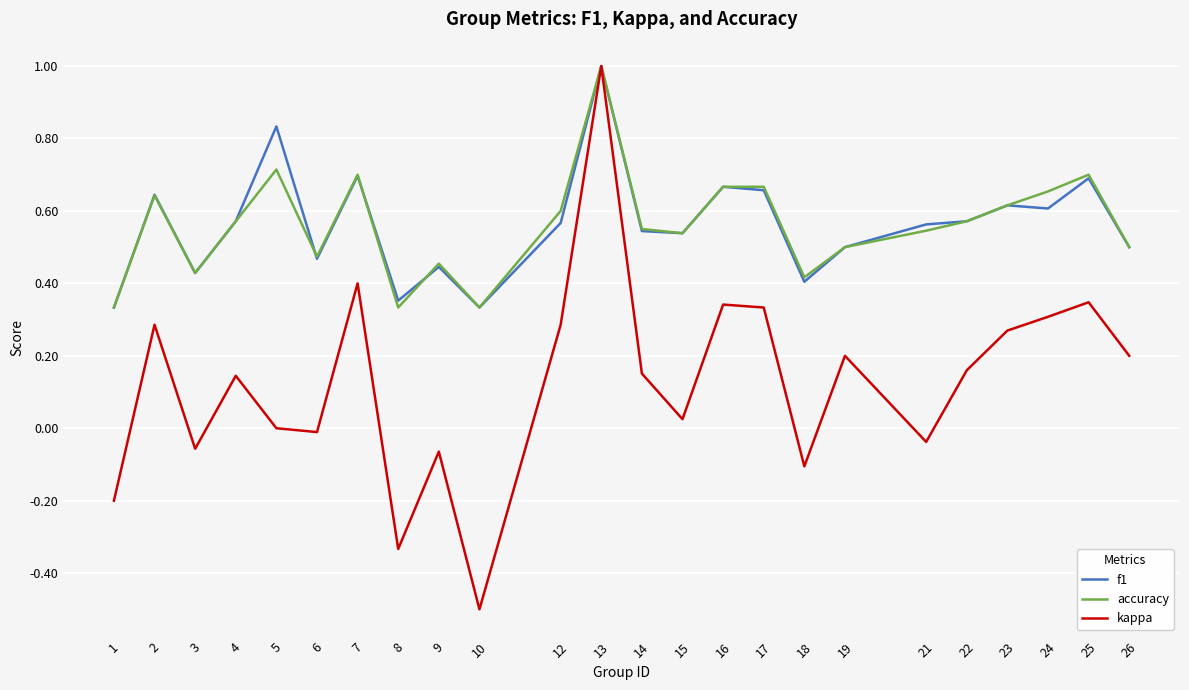

True or false: accuracy and f1 intersect in this chart.

True